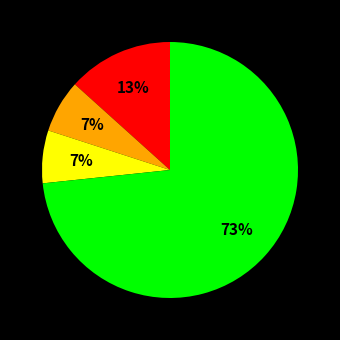

To the nearest percent, what is the average slice percentage?

25%